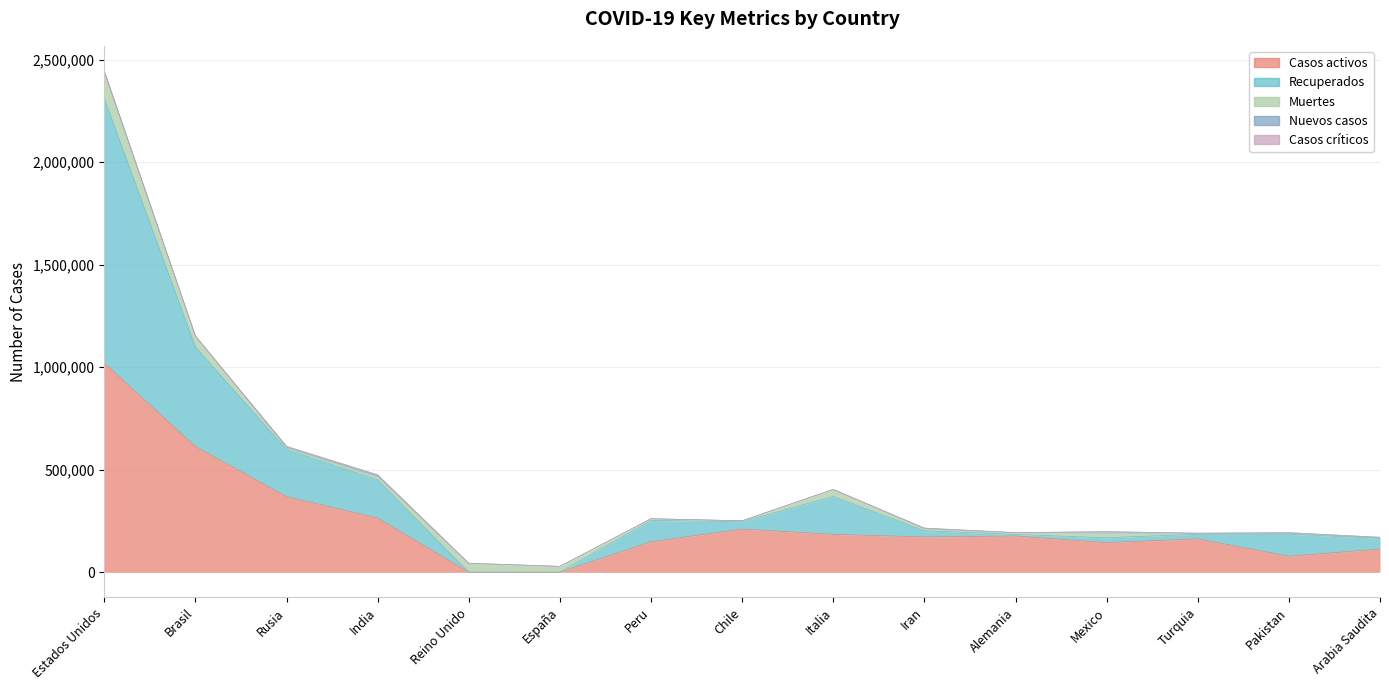

Does the chart have visible grid lines?

Yes